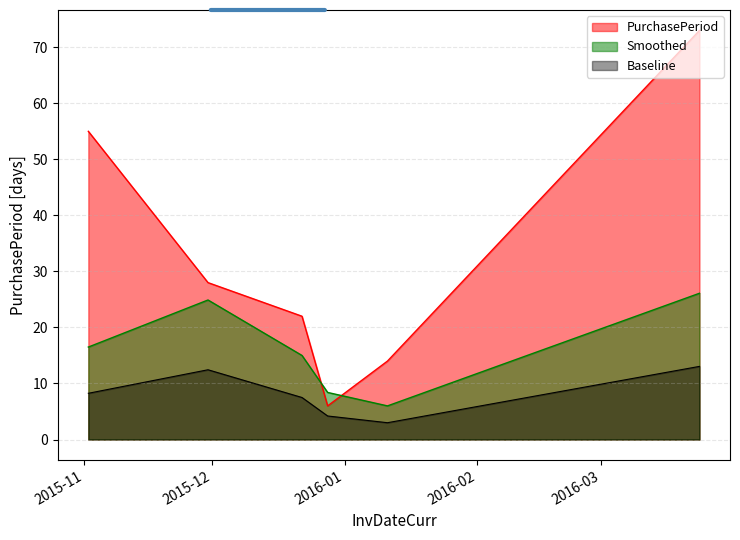

What is the label of the 2nd point from the left?

2015-11-30